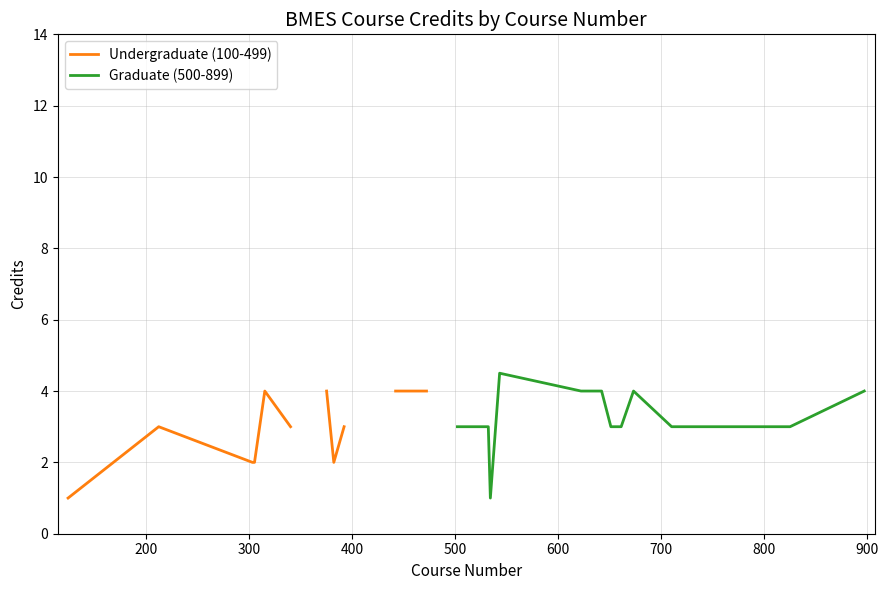

True or false: Undergraduate (100-499) and Graduate (500-899) cross at least once.

False